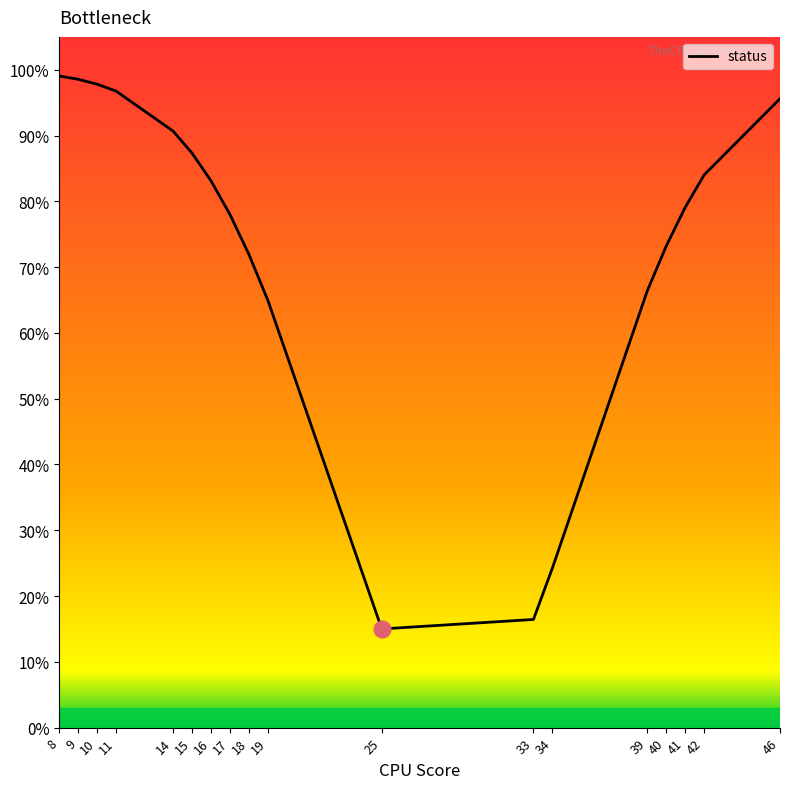

Reading left to right, transcribe all the data shown in this chart.

8=99.1	9=98.5	10=97.8	11=96.7	14=90.7	15=87.3	16=83.1	17=78.0	18=71.9	19=64.9	25=15.0	33=16.4	34=24.3	39=66.4	40=73.2	41=79.1	42=84.0	46=95.6